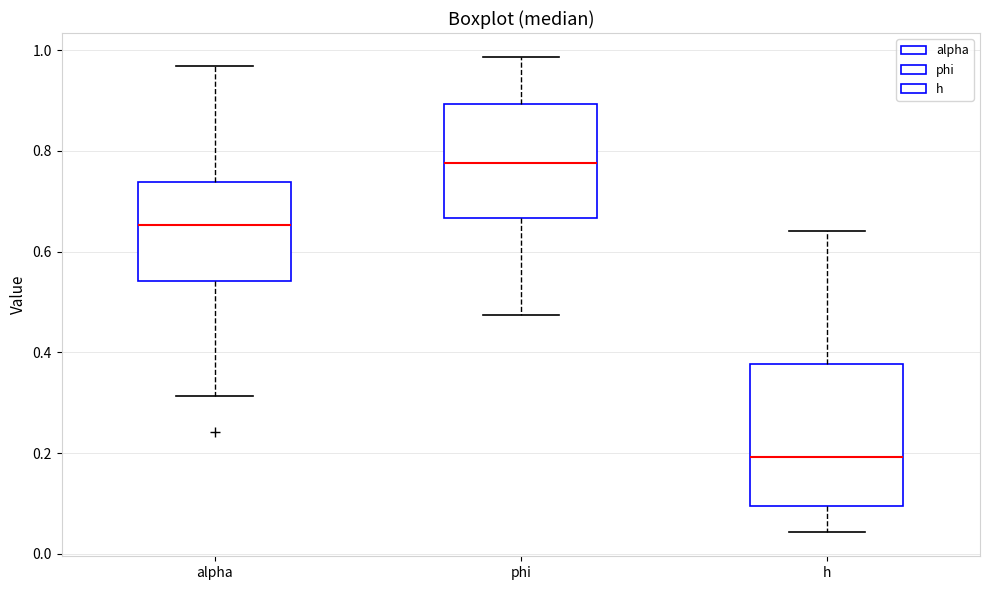

Where does the median line of the box for h sit on the y-axis? The values are not printed on the chart, so give them approximately, as read against the axis.

0.20